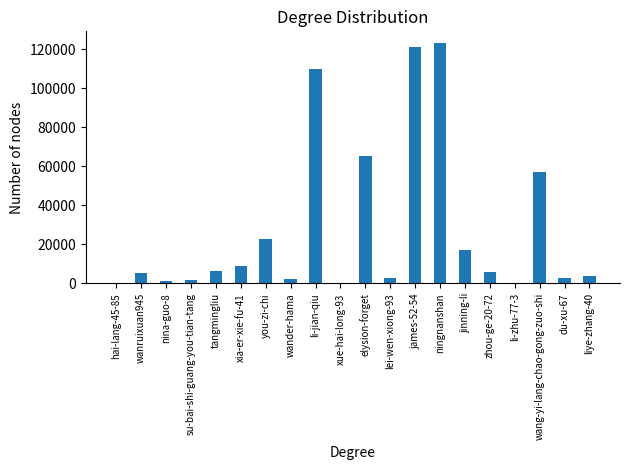

True or false: the data shows 94000 at wang-yi-lang-chao-gong-zuo-shi.

False